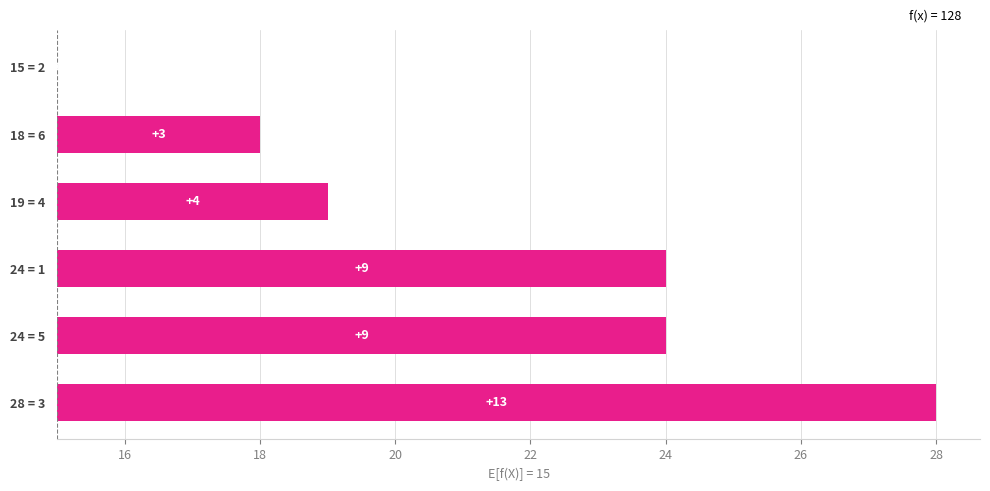

What is the greatest value displayed?

13